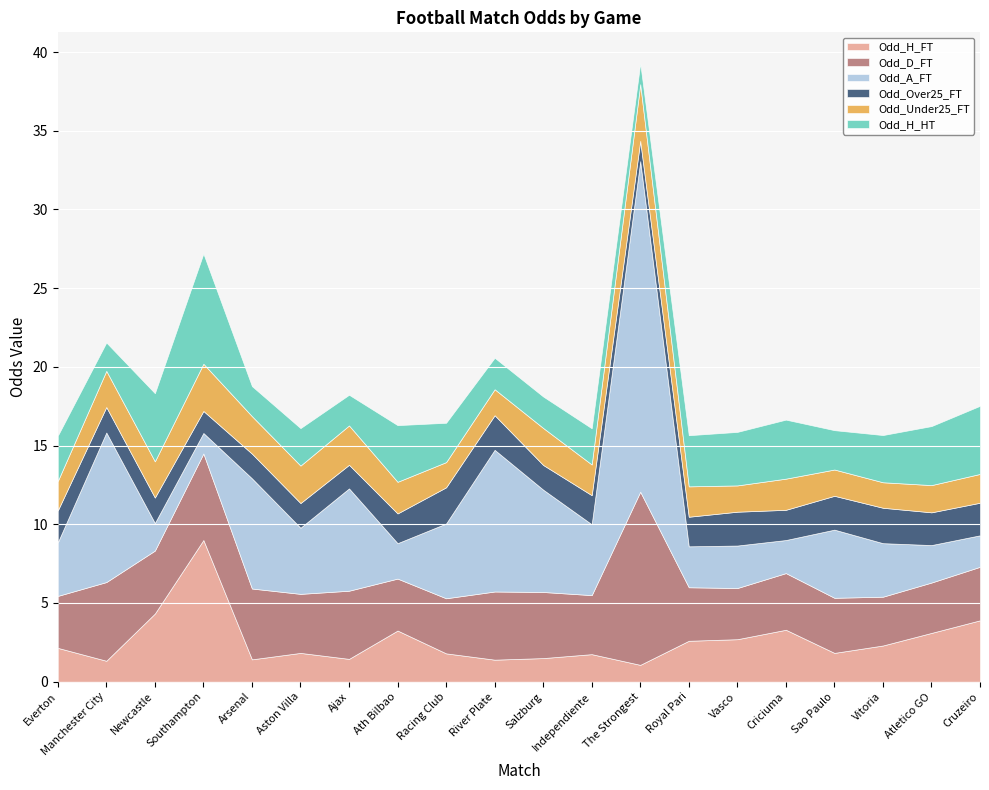

What is the label of the 10th point from the right?

Salzburg